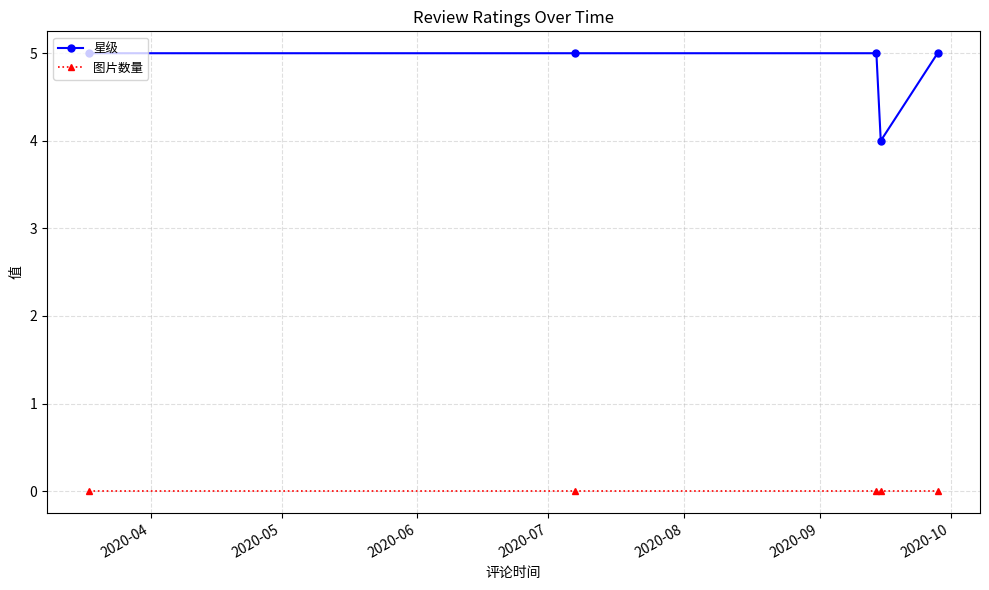

List the series in order of their overall mean, lowest first.

图片数量, 星级